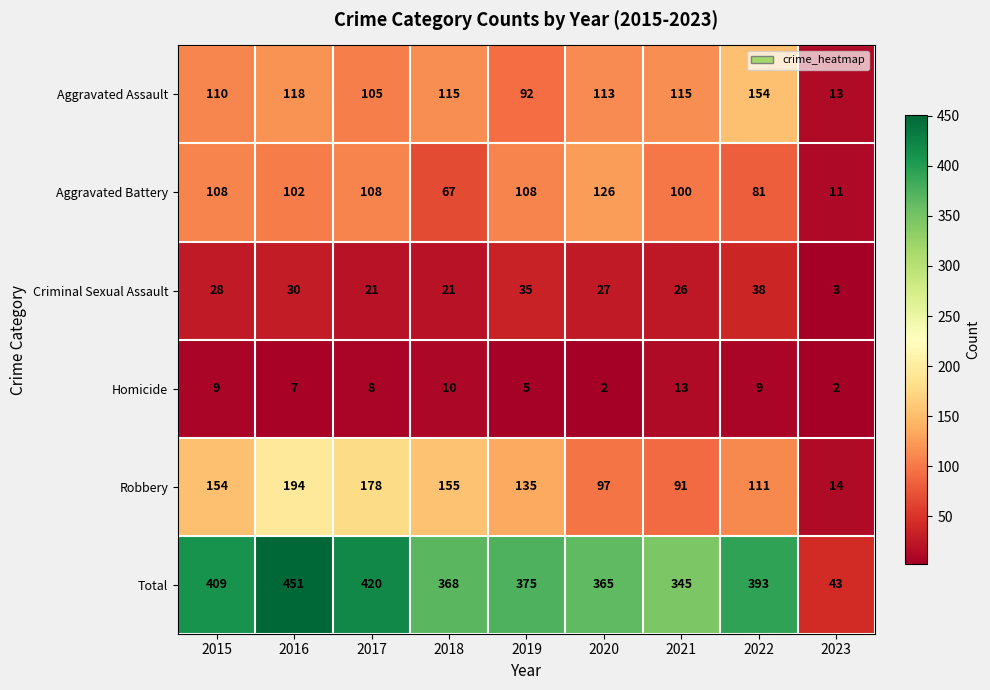

What is the difference between the maximum and minimum values in the Aggravated Battery series?

115